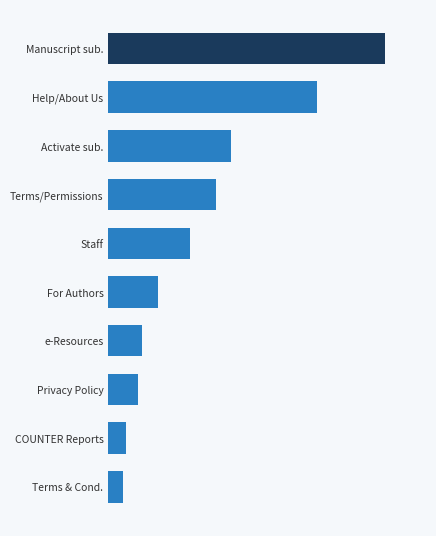

Are the bars horizontal?

Yes